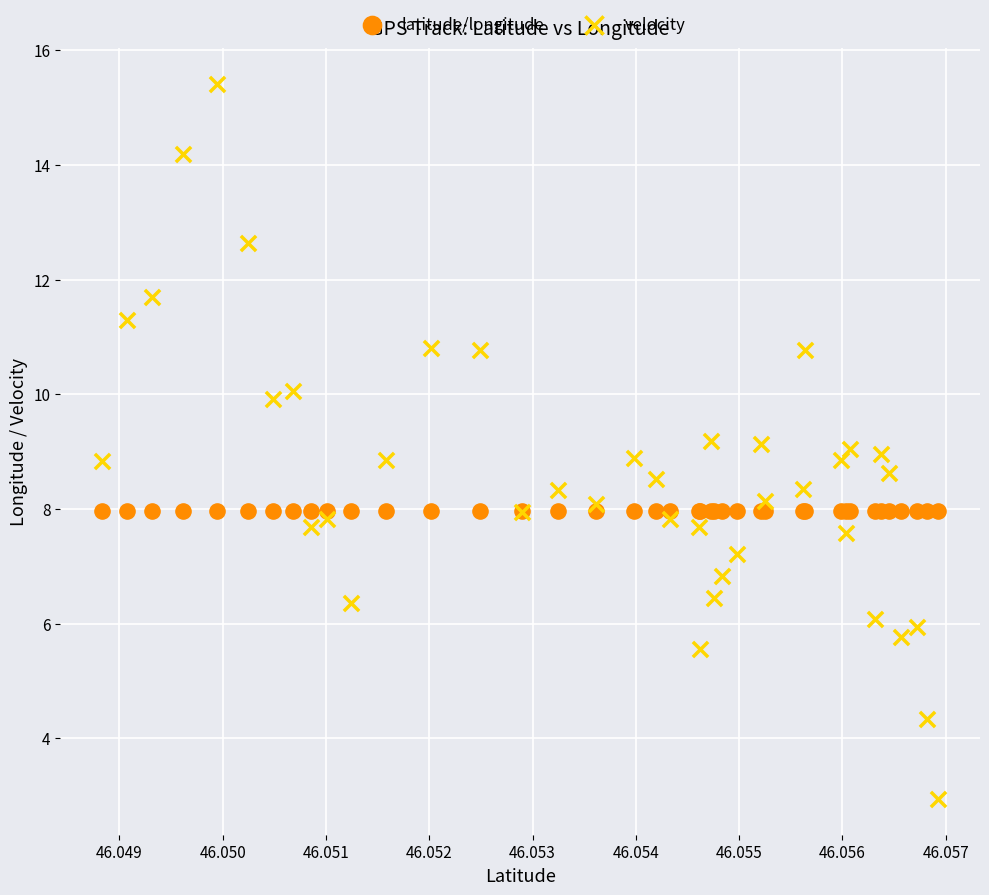

What are all the series names shown in the legend?

latitude/longitude, velocity